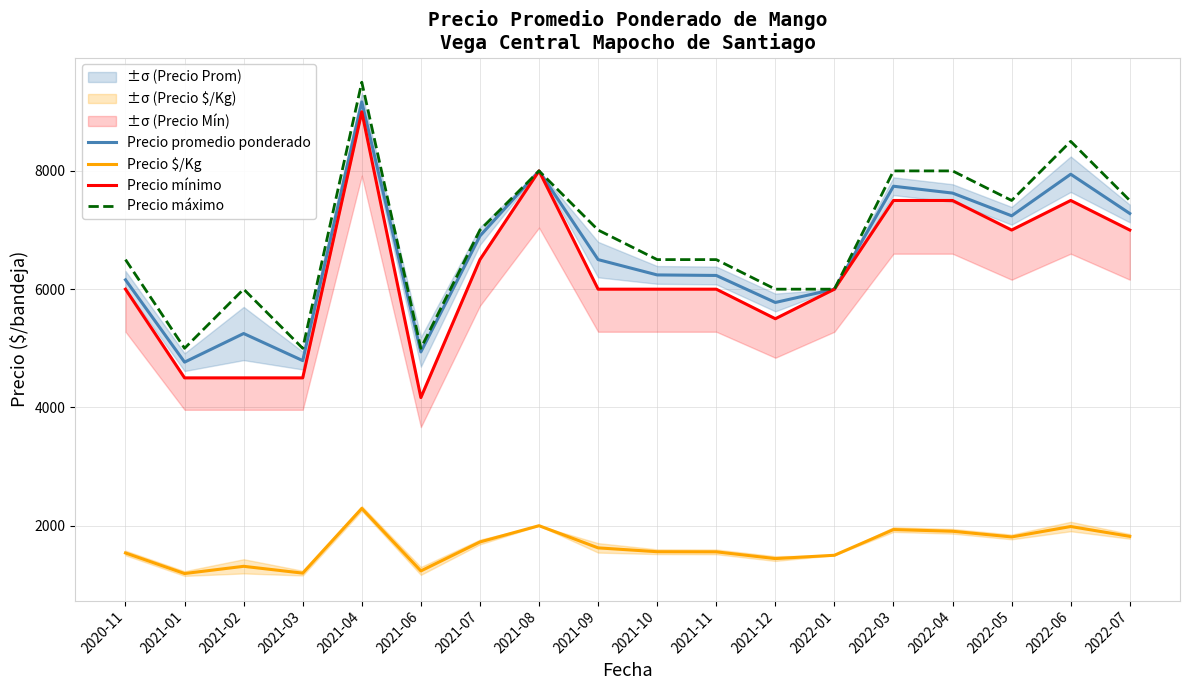

Is this an area chart (filled region under the line)?

No